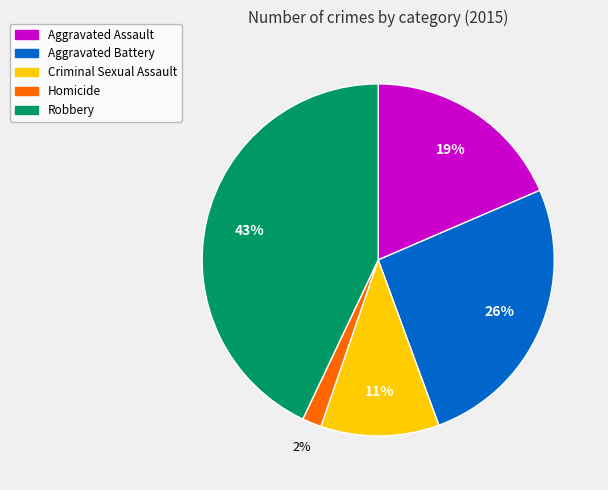

Is it true that Aggravated Assault is 9% of the pie?

False